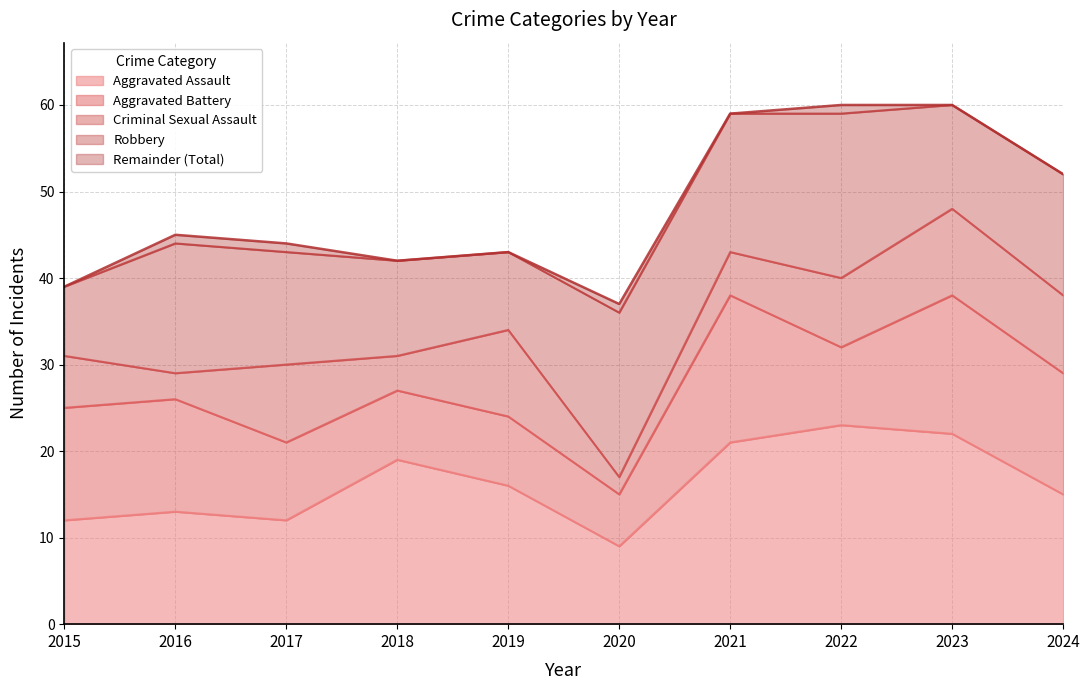

What is the difference between the maximum and minimum values in the Robbery series?

11